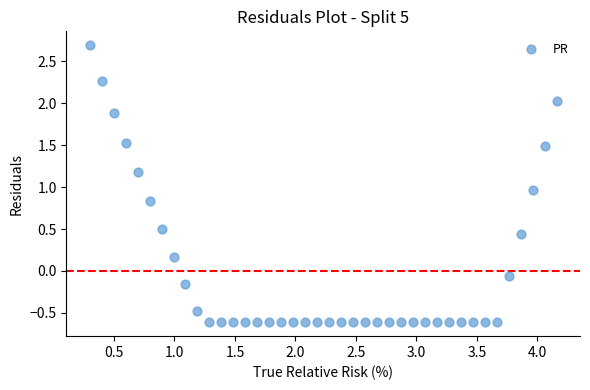

What is the range of Y values (max minus min)?

3.3